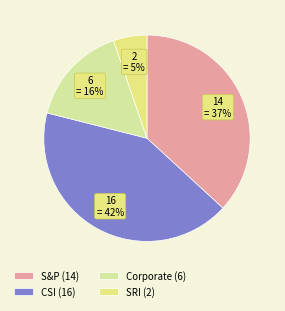

Count the number of slices in the pie.

4